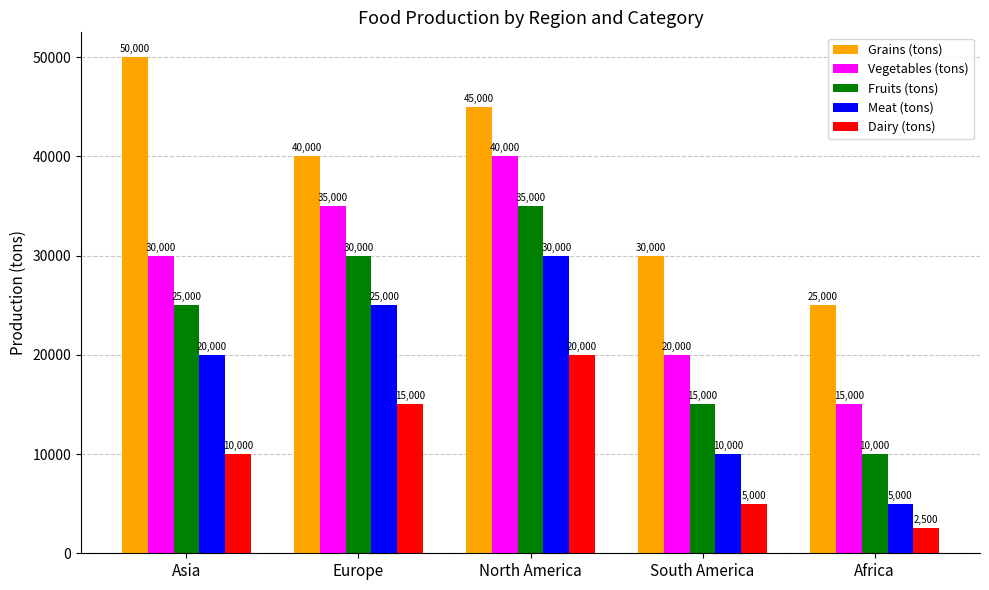

What is the total value across all series at North America?

170000